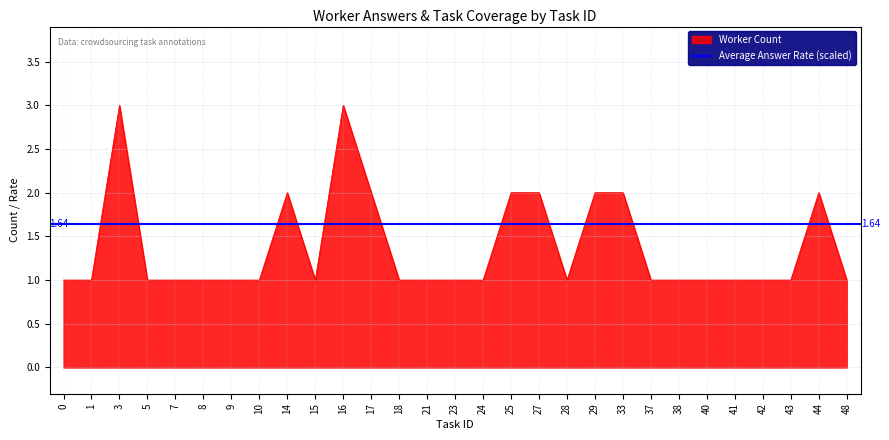

At which label does Answer Rate reach its peak?

10